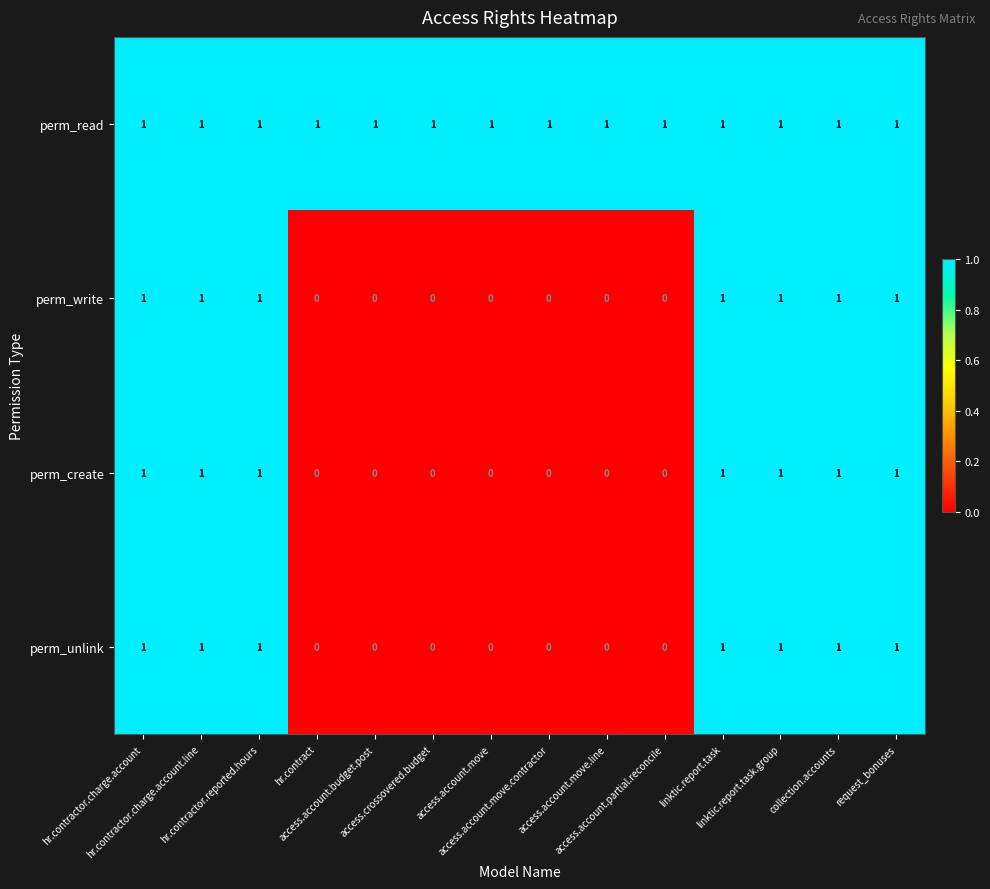

How many perm_create values are between 0 and 1?

14